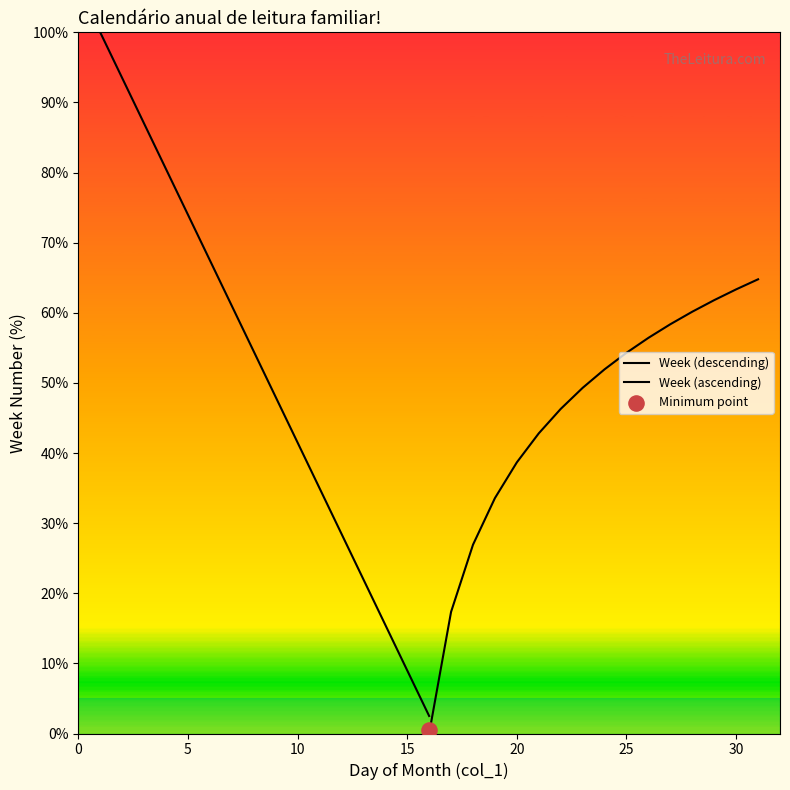

Which series has the largest total across all categories?

Week (descending)